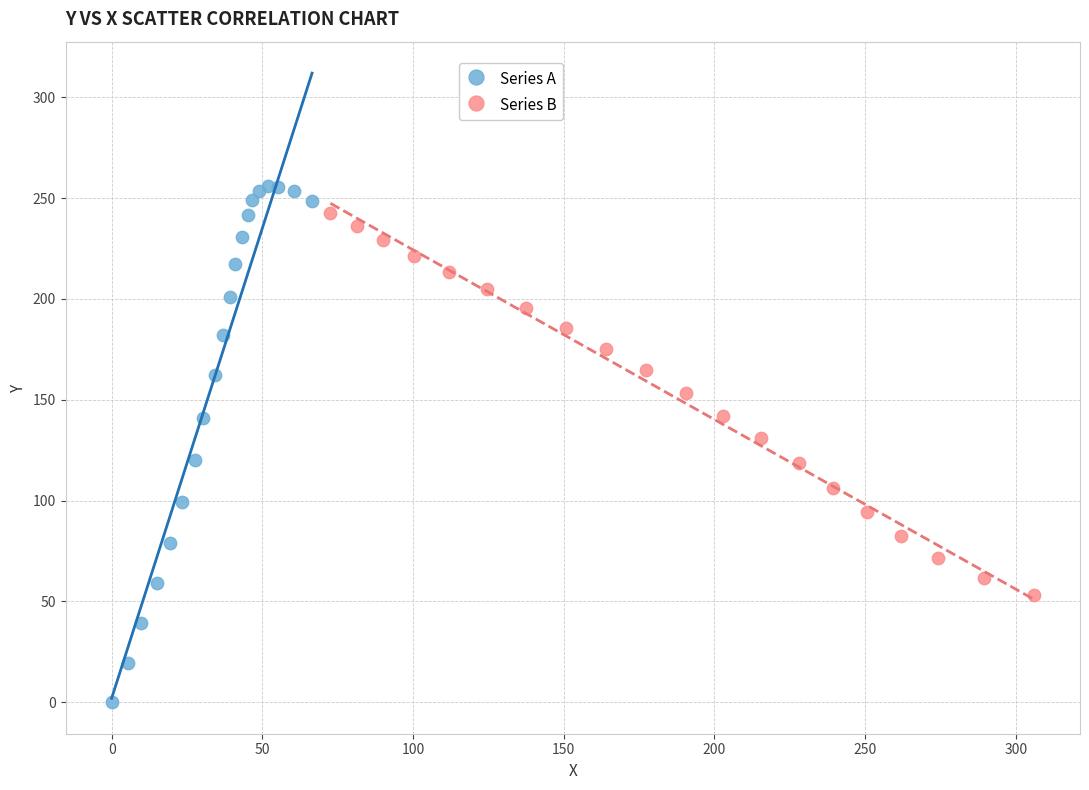

Which series contains the highest Y value?

Series A